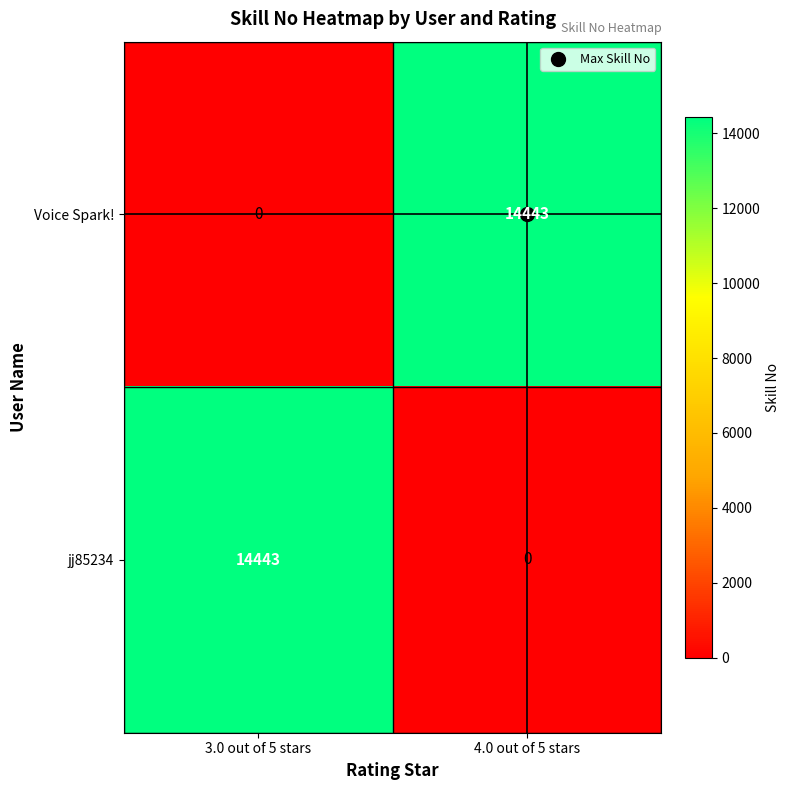

What is the total value across all series at 3.0 out of 5 stars?

14443